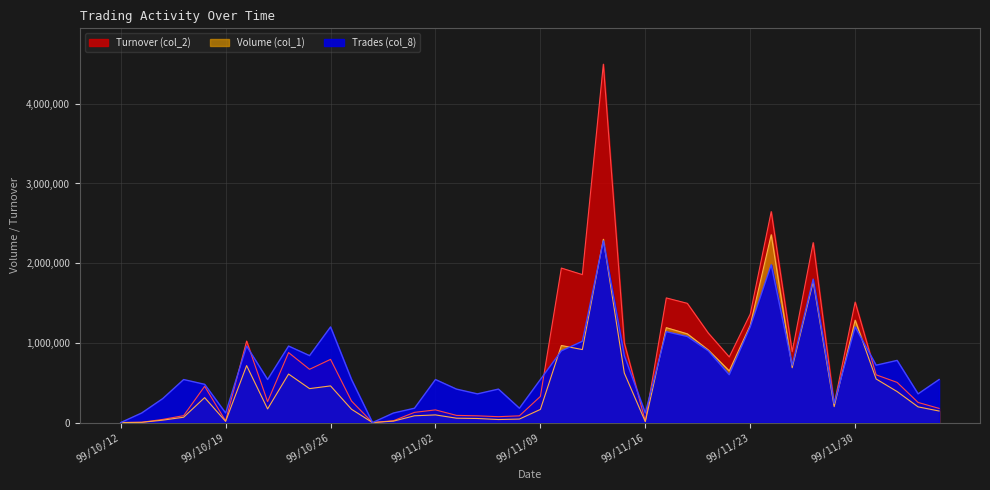

Reading left to right, list all the values displayed in this chart.

Volume (col_1): 99/10/12=0	99/10/13=3000	99/10/14=30000	99/10/15=67000	99/10/18=313000	99/10/19=15000	99/10/20=715000	99/10/21=171000	99/10/22=609000	99/10/25=426000	99/10/26=460000	99/10/27=167000	99/10/28=0	99/10/29=18000	99/11/01=85000	99/11/02=96000	99/11/03=55000	99/11/04=51000	99/11/05=38000	99/11/08=44000	99/11/09=165000	99/11/10=967000	99/11/11=916000	99/11/12=2300000	99/11/15=621000	99/11/16=11000	99/11/17=1191000	99/11/18=1114000	99/11/19=911000	99/11/22=649000	99/11/23=1221000	99/11/24=2357000	99/11/25=688000	99/11/26=1767000	99/11/29=200000	99/11/30=1285000	99/12/01=547000	99/12/02=389000	99/12/03=197000	99/12/06=145000
Turnover (col_2): 99/10/12=0	99/10/13=3390	99/10/14=39380	99/10/15=86990	99/10/18=454880	99/10/19=20850	99/10/20=1022540	99/10/21=262250	99/10/22=878160	99/10/25=668290	99/10/26=793050	99/10/27=269880	99/10/28=0	99/10/29=23260	99/11/01=128050	99/11/02=158810	99/11/03=89950	99/11/04=84490	99/11/05=73700	99/11/08=84480	99/11/09=327890	99/11/10=1938800	99/11/11=1856590	99/11/12=4497440	99/11/15=998980	99/11/16=18000	99/11/17=1564110	99/11/18=1496350	99/11/19=1123500	99/11/22=823490	99/11/23=1361450	99/11/24=2647050	99/11/25=888930	99/11/26=2257990	99/11/29=229000	99/11/30=1511950	99/12/01=599070	99/12/02=504160	99/12/03=252320	99/12/06=177900
Trades (col_8): 99/10/12=0	99/10/13=120000	99/10/14=300000	99/10/15=540000	99/10/18=480000	99/10/19=120000	99/10/20=960000	99/10/21=540000	99/10/22=960000	99/10/25=840000	99/10/26=1200000	99/10/27=540000	99/10/28=0	99/10/29=120000	99/11/01=180000	99/11/02=540000	99/11/03=420000	99/11/04=360000	99/11/05=420000	99/11/08=180000	99/11/09=540000	99/11/10=900000	99/11/11=1020000	99/11/12=2280000	99/11/15=840000	99/11/16=120000	99/11/17=1140000	99/11/18=1080000	99/11/19=900000	99/11/22=600000	99/11/23=1200000	99/11/24=1980000	99/11/25=720000	99/11/26=1800000	99/11/29=240000	99/11/30=1200000	99/12/01=720000	99/12/02=780000	99/12/03=360000	99/12/06=540000